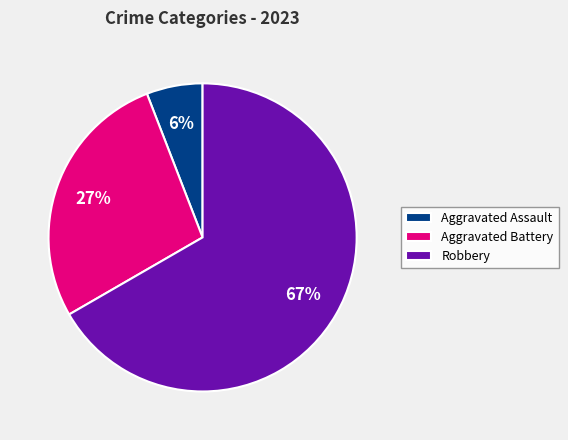

Is it true that Aggravated Battery is 14% of the pie?

False